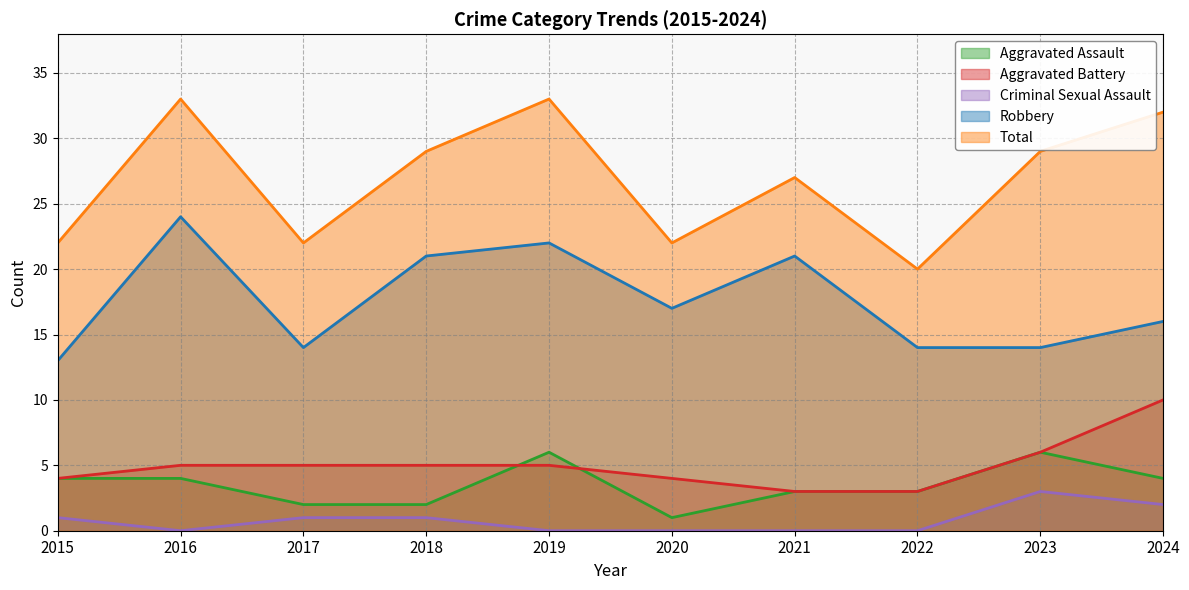

Reading right to left, list all the values displayed in this chart.

Aggravated Assault: 4	6	3	3	1	6	2	2	4	4
Aggravated Battery: 10	6	3	3	4	5	5	5	5	4
Criminal Sexual Assault: 2	3	0	0	0	0	1	1	0	1
Robbery: 16	14	14	21	17	22	21	14	24	13
Total: 32	29	20	27	22	33	29	22	33	22